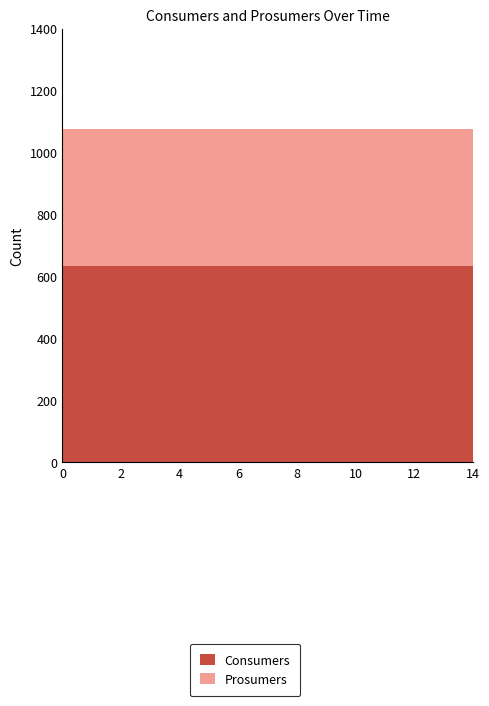

Reading left to right, extract all data points from this chart.

Consumers: 0=635	1=635	2=635	3=635	4=635	5=635	6=635	7=635	8=635	9=635	10=635	11=635	12=635	13=635	14=635
Prosumers: 0=440	1=440	2=440	3=440	4=440	5=440	6=440	7=440	8=440	9=440	10=440	11=440	12=440	13=440	14=440